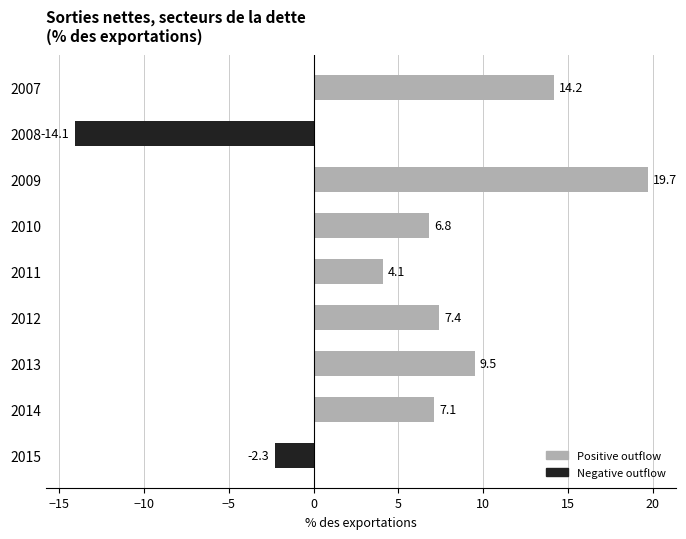

Where is the data nearest to the value 2?

2011